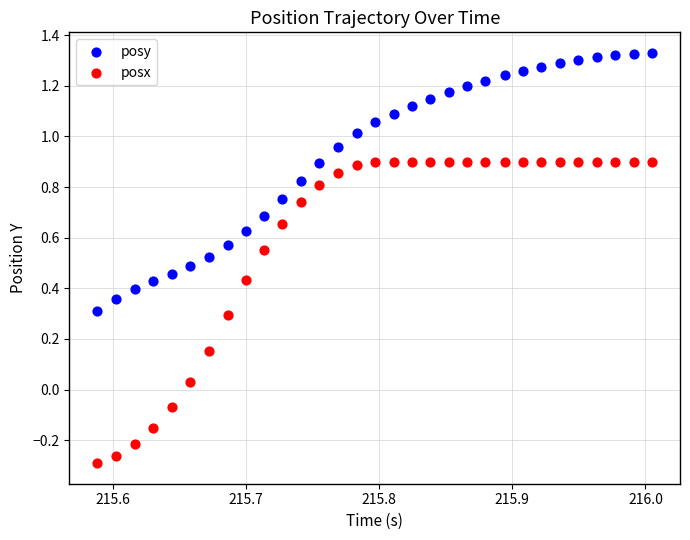

In the posy series, what Y value is closest to 0?

0.3